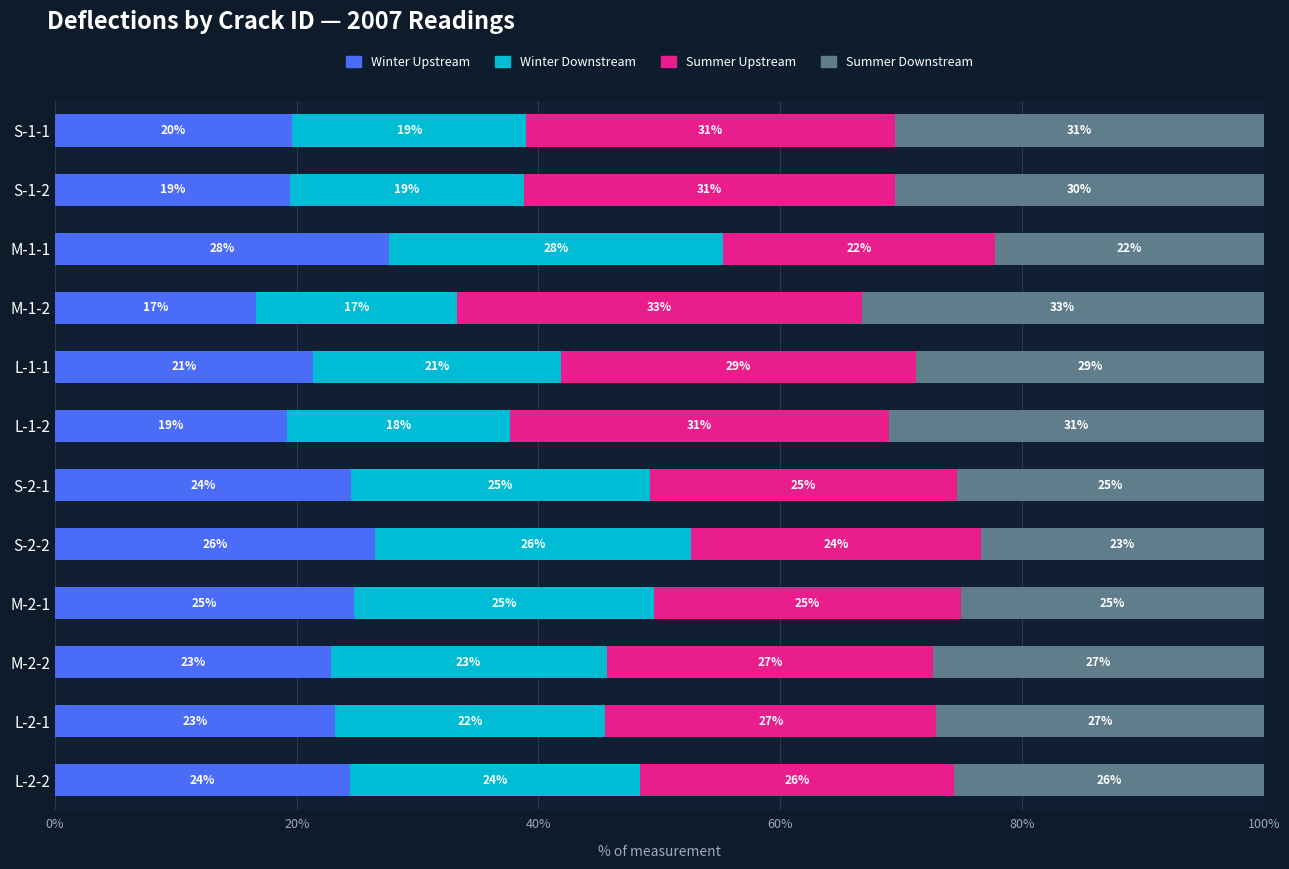

At which label is Winter Upstream closest to 22?

L-1-1